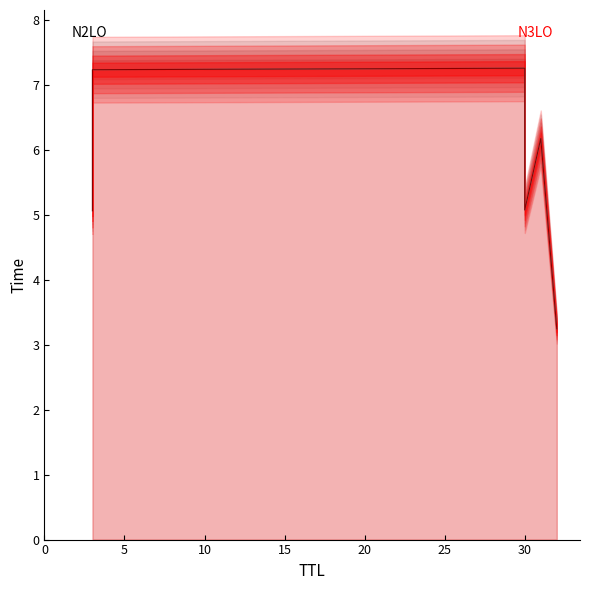

At which category does the chart reach its minimum across all series?

32